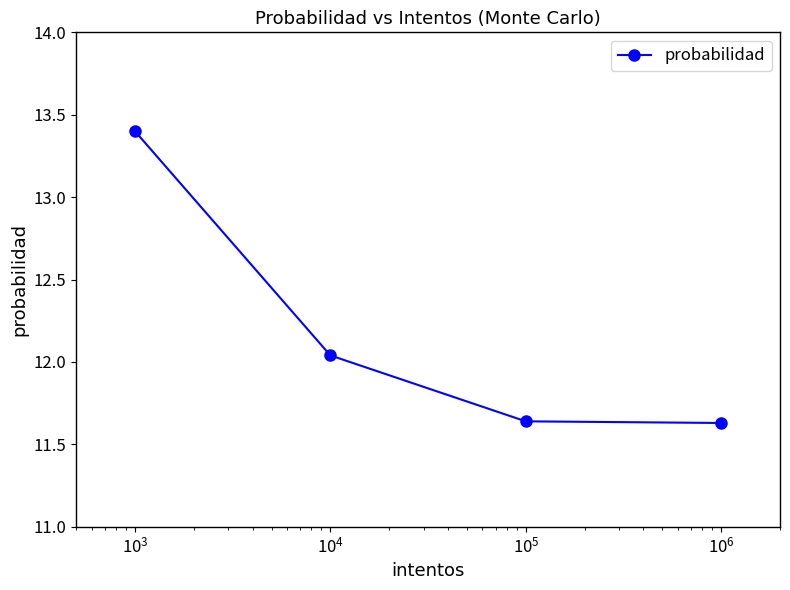

What is the average value?

12.2